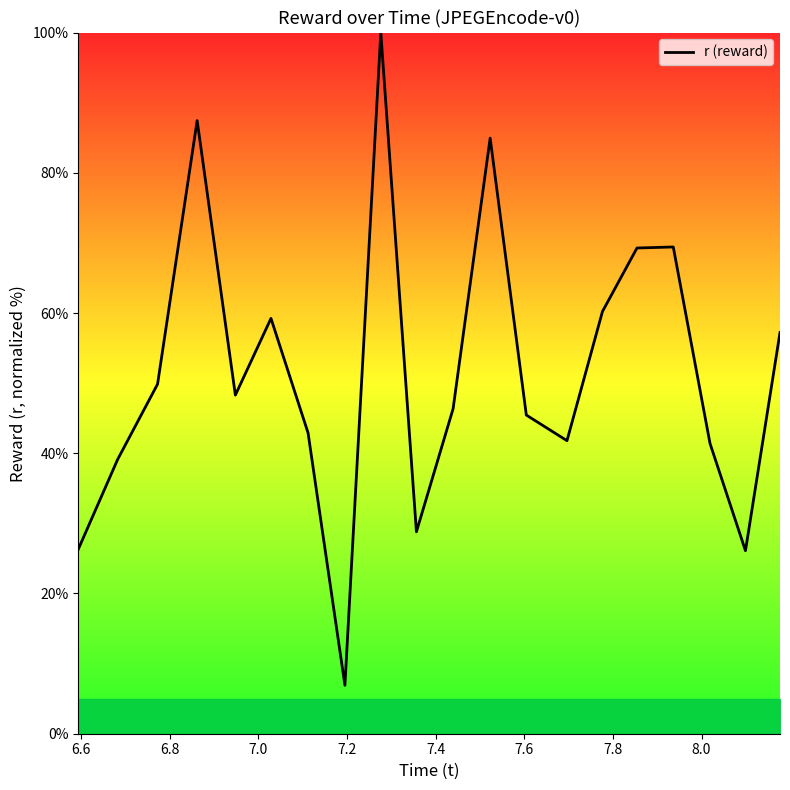

What is the maximum value shown in the chart?

100.0